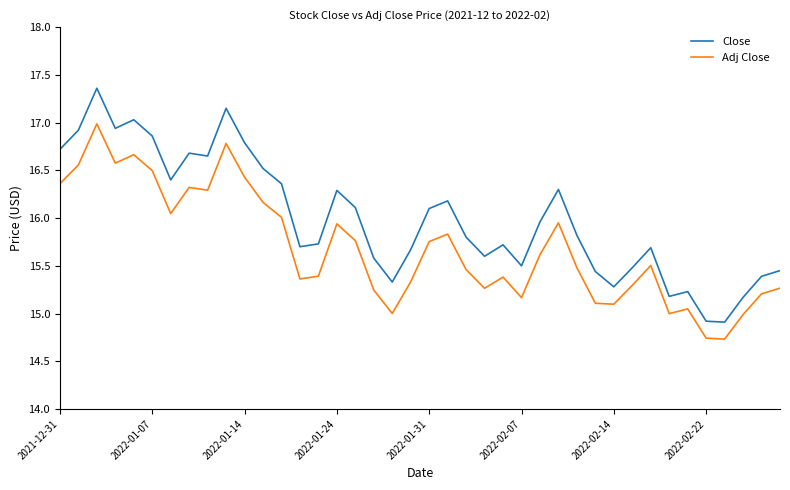

Which series has the widest spread of values?

Close